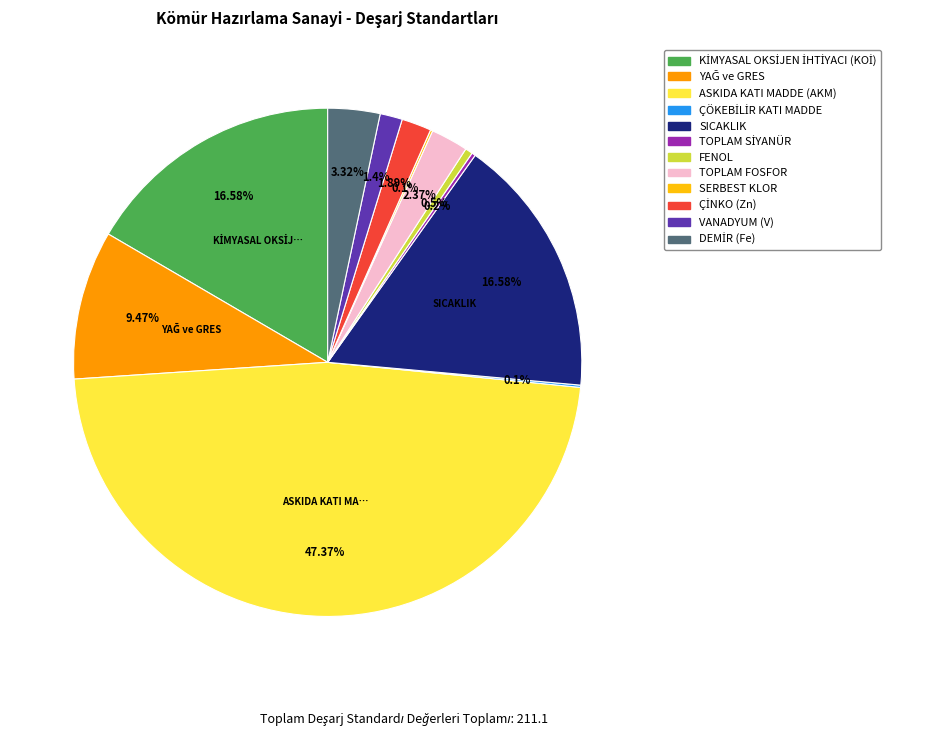

What is the largest slice in the pie chart?

ASKIDA KATI MADDE (AKM)